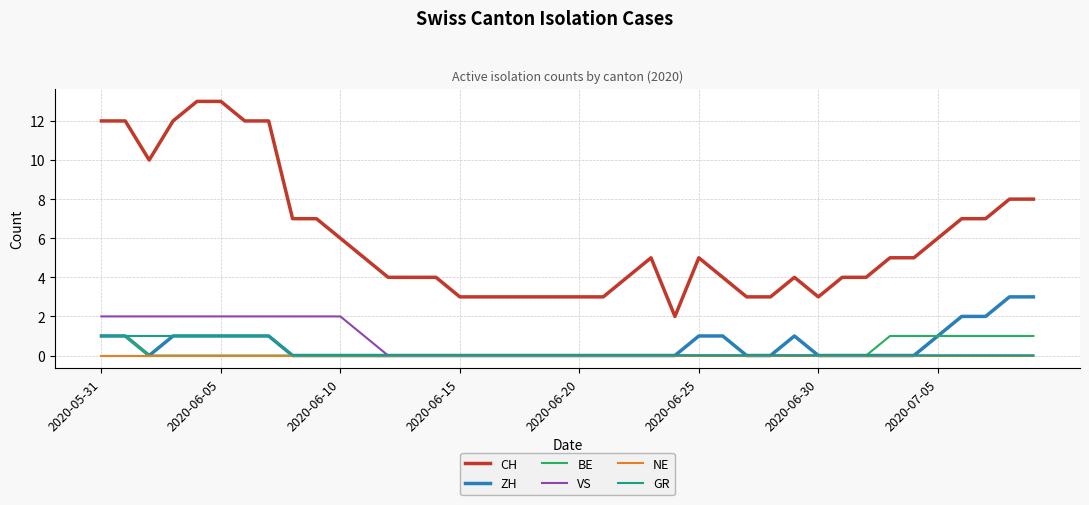

Is this an area chart (filled region under the line)?

No